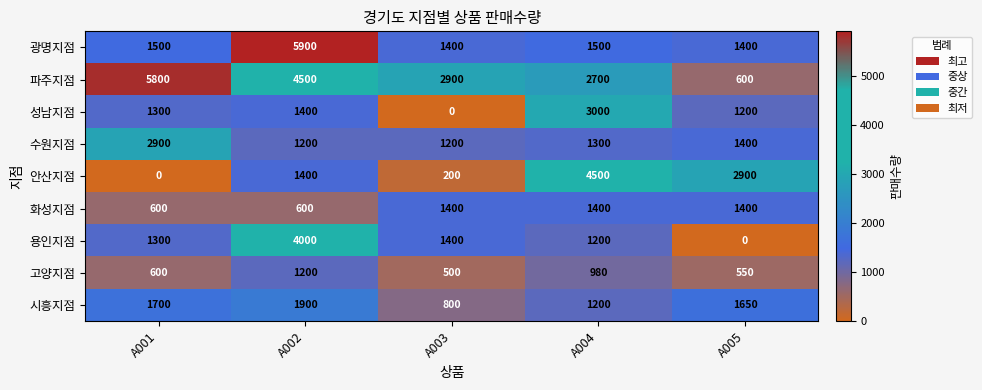

What is the total value across all series at A001?

15700